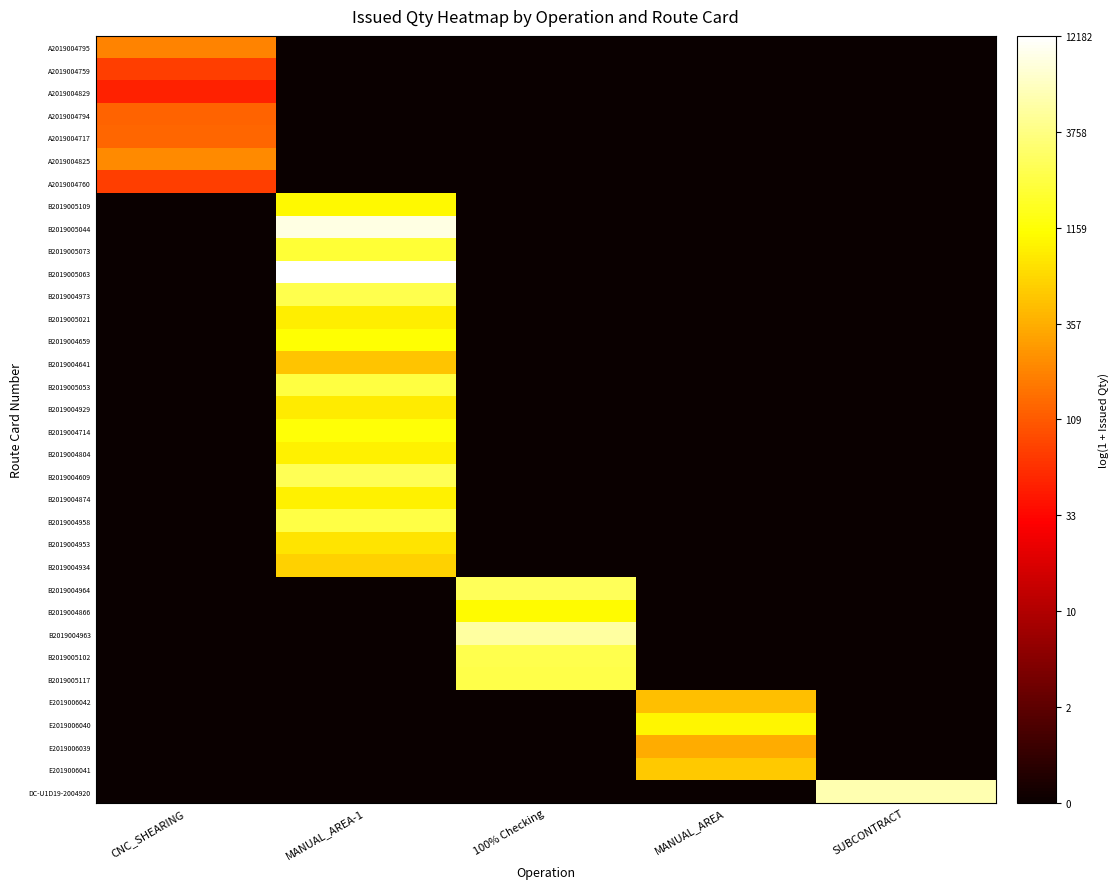

Reading left to right, extract all data points from this chart.

row_0: 5.3	0.0	0.0	0.0	0.0
row_1: 4.3	0.0	0.0	0.0	0.0
row_2: 3.9	0.0	0.0	0.0	0.0
row_3: 4.8	0.0	0.0	0.0	0.0
row_4: 4.9	0.0	0.0	0.0	0.0
row_5: 5.4	0.0	0.0	0.0	0.0
row_6: 4.3	0.0	0.0	0.0	0.0
row_7: 0.0	6.9	0.0	0.0	0.0
row_8: 0.0	9.1	0.0	0.0	0.0
row_9: 0.0	7.5	0.0	0.0	0.0
row_10: 0.0	9.4	0.0	0.0	0.0
row_11: 0.0	7.7	0.0	0.0	0.0
row_12: 0.0	6.8	0.0	0.0	0.0
row_13: 0.0	7.0	0.0	0.0	0.0
row_14: 0.0	6.2	0.0	0.0	0.0
row_15: 0.0	7.6	0.0	0.0	0.0
row_16: 0.0	6.7	0.0	0.0	0.0
row_17: 0.0	7.1	0.0	0.0	0.0
row_18: 0.0	6.8	0.0	0.0	0.0
row_19: 0.0	7.8	0.0	0.0	0.0
row_20: 0.0	6.8	0.0	0.0	0.0
row_21: 0.0	7.6	0.0	0.0	0.0
row_22: 0.0	6.6	0.0	0.0	0.0
row_23: 0.0	6.4	0.0	0.0	0.0
row_24: 0.0	0.0	7.8	0.0	0.0
row_25: 0.0	0.0	7.0	0.0	0.0
row_26: 0.0	0.0	8.5	0.0	0.0
row_27: 0.0	0.0	7.7	0.0	0.0
row_28: 0.0	0.0	7.7	0.0	0.0
row_29: 0.0	0.0	0.0	6.1	0.0
row_30: 0.0	0.0	0.0	6.9	0.0
row_31: 0.0	0.0	0.0	5.9	0.0
row_32: 0.0	0.0	0.0	6.3	0.0
row_33: 0.0	0.0	0.0	0.0	8.6